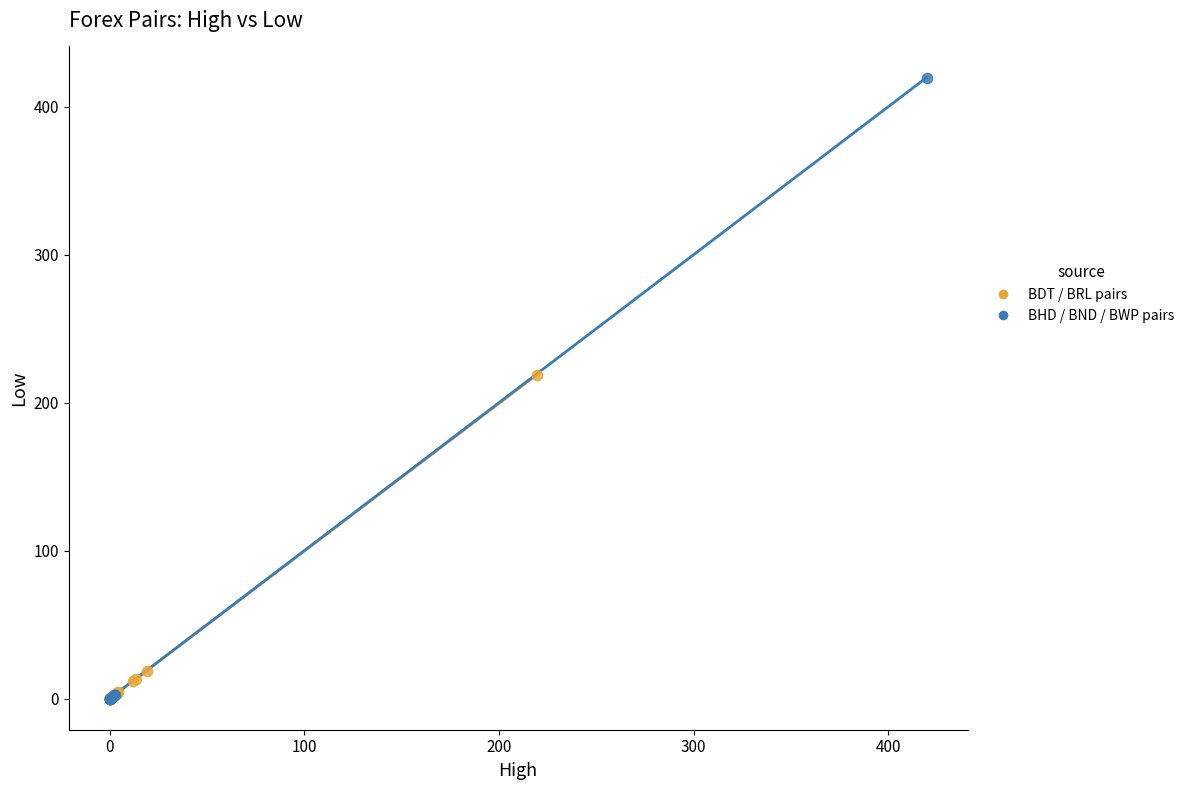

Which series contains the highest Y value?

BHD / BND / BWP pairs